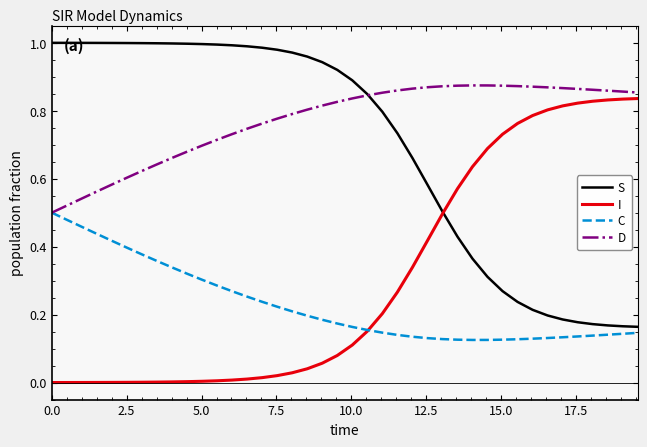

Which series has the largest total across all categories?

D